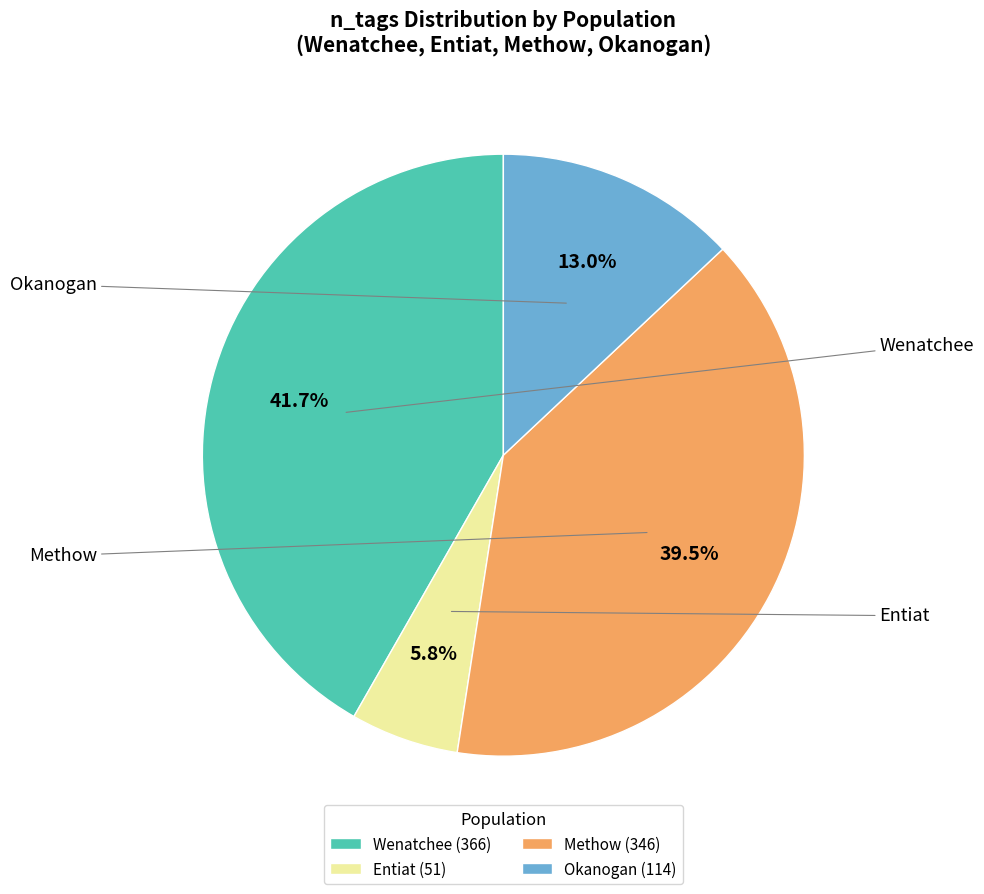

What percentage is NOT represented by Wenatchee (366)?

58.3%